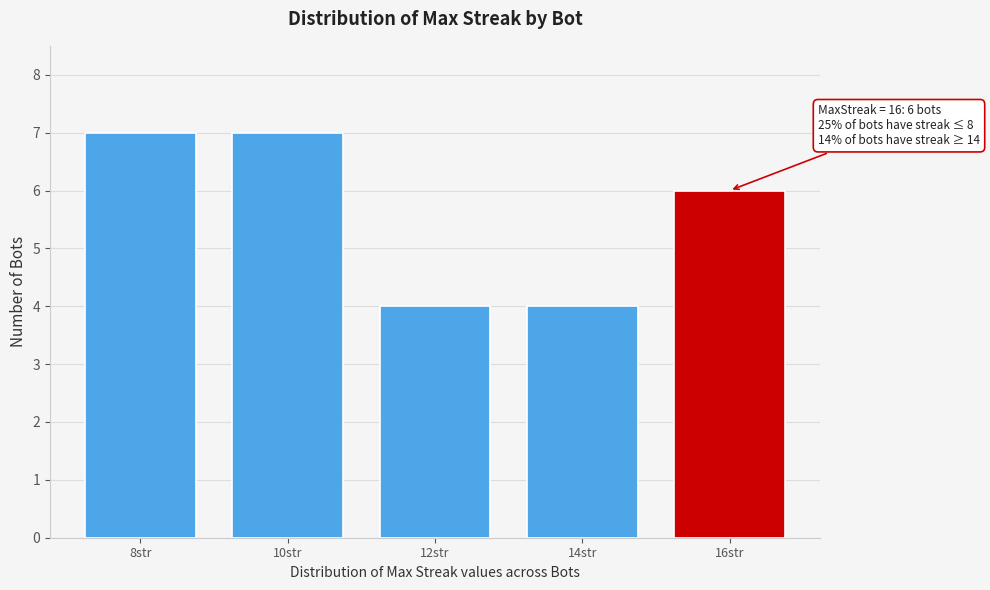

Reading left to right, extract all data points from this chart.

8str=7	10str=7	12str=4	14str=4	16str=6